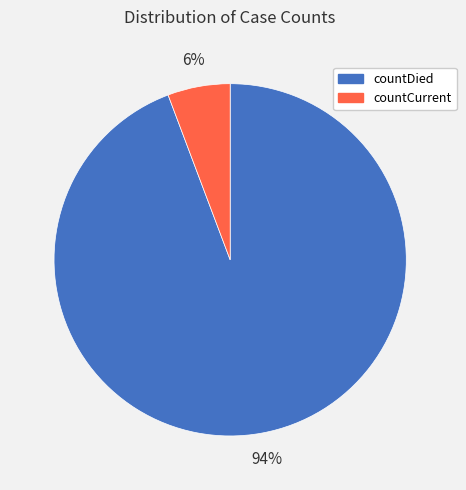

Do countDied and countCurrent together represent more than half of the pie?

Yes